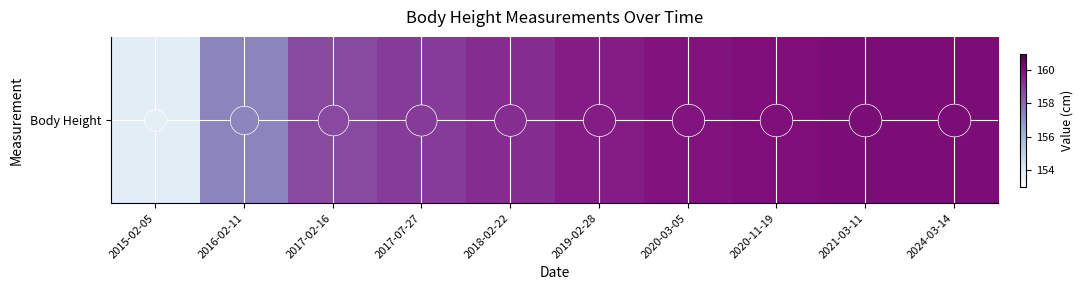

What is the change in value from 2017-02-16 to 2020-03-05?

+1.1